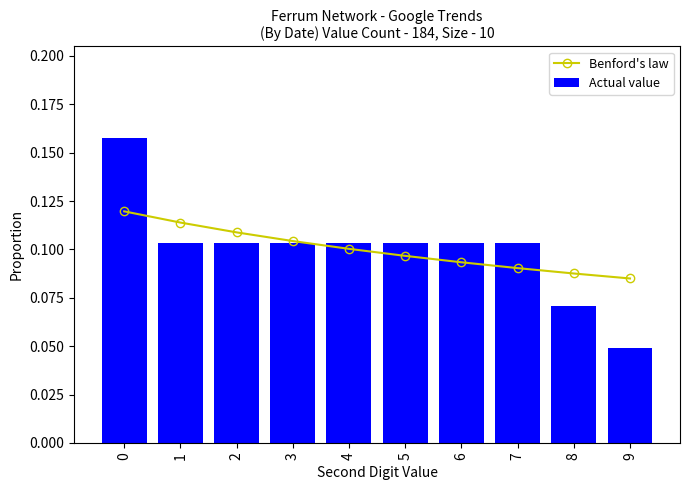

Where is Benford's law nearest to the value 0?

9